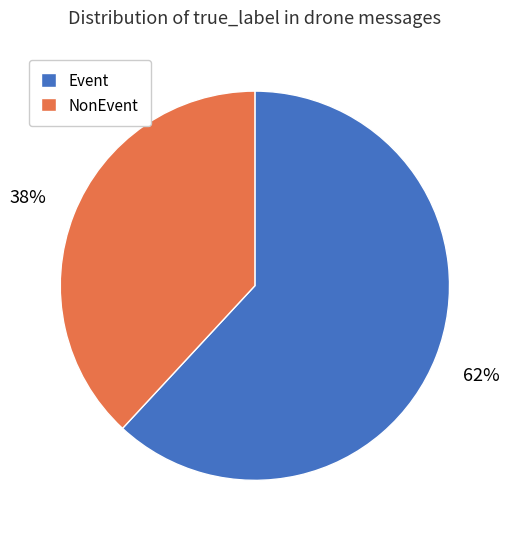

Is it true that NonEvent is 45% of the pie?

False